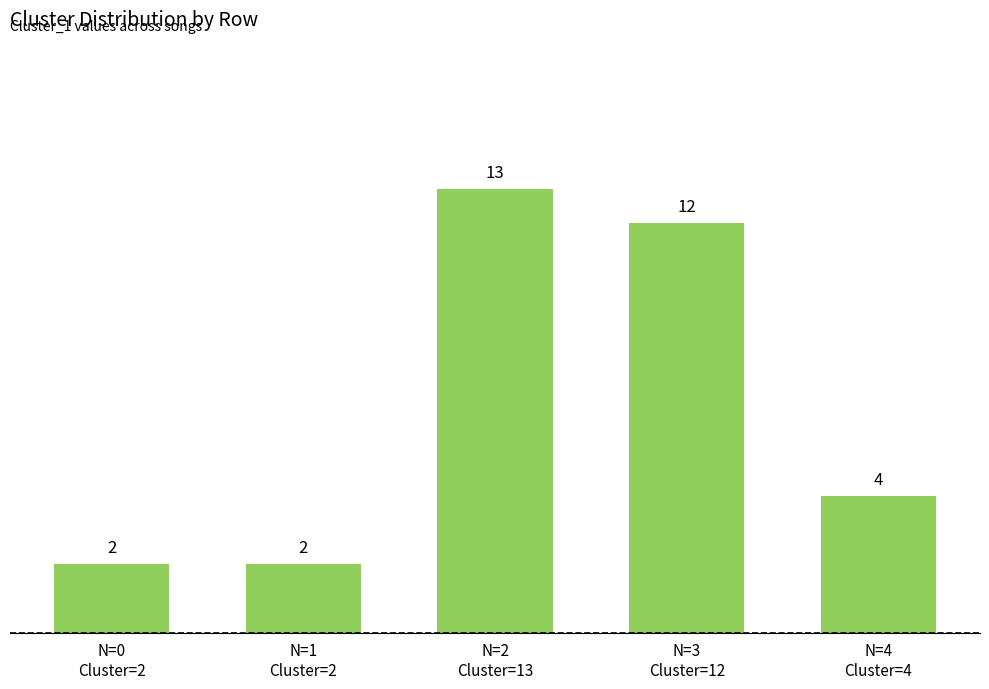

Reading left to right, transcribe all the data shown in this chart.

N=0
Cluster=2=2	N=1
Cluster=2=2	N=2
Cluster=13=13	N=3
Cluster=12=12	N=4
Cluster=4=4